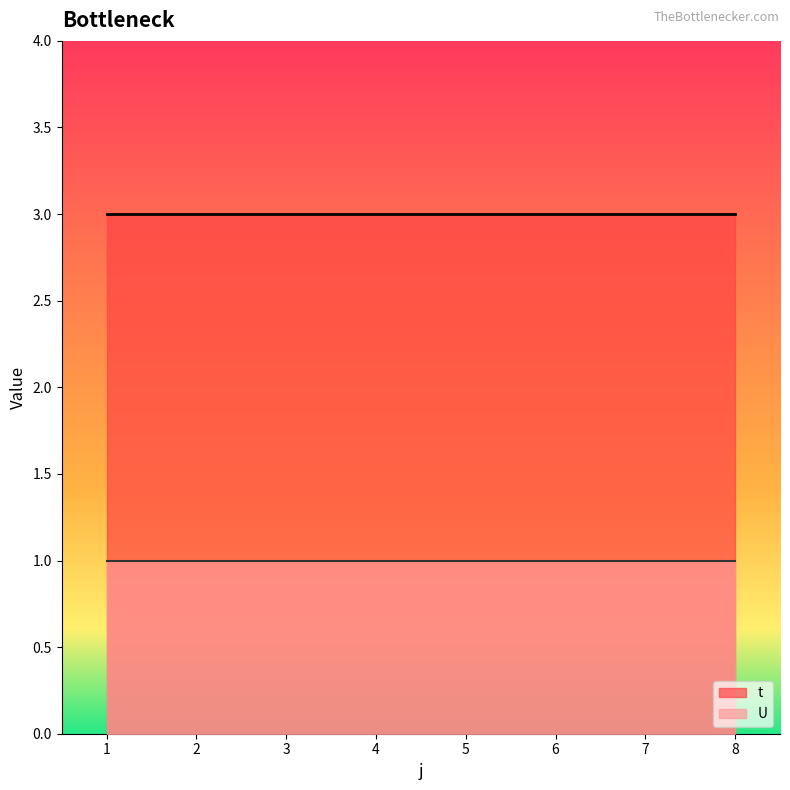

Reading right to left, list all the values displayed in this chart.

t: 8=3	7=3	6=3	5=3	4=3	3=3	2=3	1=3
U: 8=1	7=1	6=1	5=1	4=1	3=1	2=1	1=1